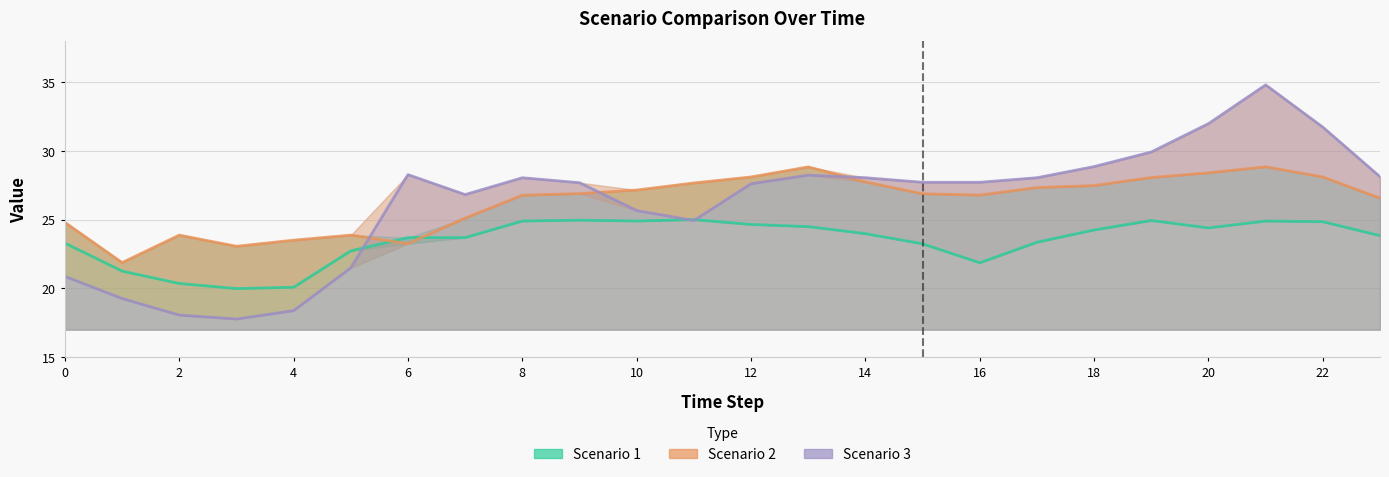

Reading left to right, what are all the values shown in this chart?

Scenario 1: 23.3	21.3	20.4	20.0	20.1	22.7	23.7	23.7	24.9	25.0	24.9	25.0	24.7	24.5	24.0	23.2	21.9	23.4	24.3	24.9	24.4	24.9	24.9	23.8
Scenario 2: 24.8	21.9	23.9	23.1	23.5	23.9	23.3	25.1	26.8	26.9	27.2	27.7	28.1	28.8	27.7	26.9	26.8	27.3	27.5	28.1	28.4	28.8	28.1	26.6
Scenario 3: 20.9	19.3	18.1	17.8	18.4	21.5	28.3	26.8	28.1	27.7	25.7	24.9	27.6	28.2	28.1	27.7	27.7	28.1	28.9	29.9	32.0	34.8	31.7	28.1